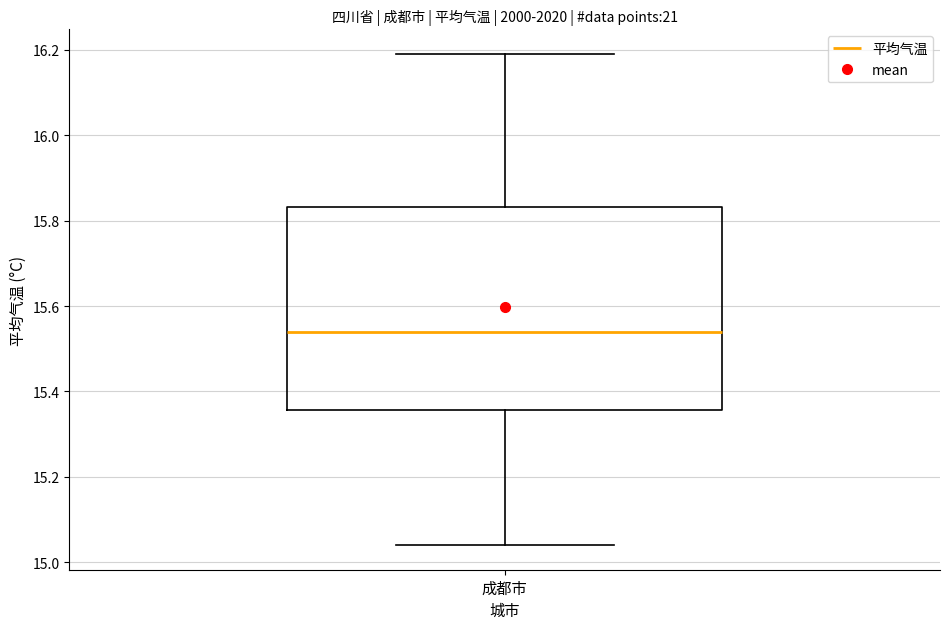

Read this box plot against the y-axis: the position of the median line, the range covered by the box, and the ends of both whiskers. The values are not printed on the chart, so give them approximately, as read against the axis.

median 15.54, box 15.36 to 15.84, whiskers 15.04 to 16.20